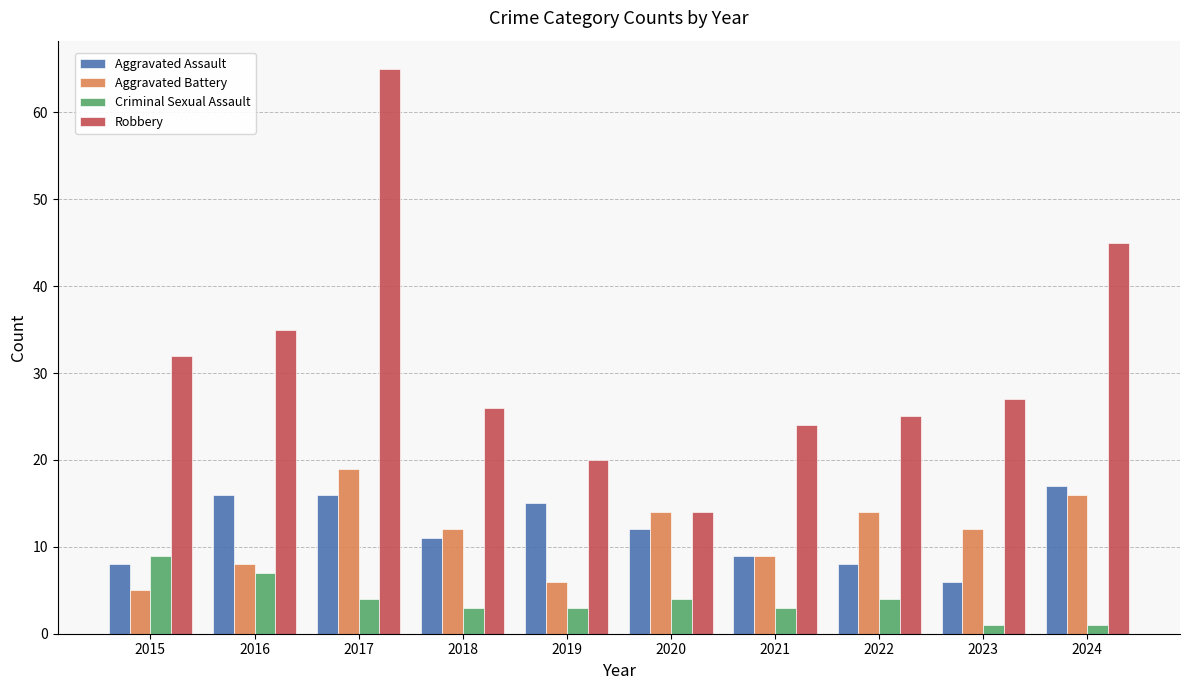

Read the Robbery value at 2020.

14